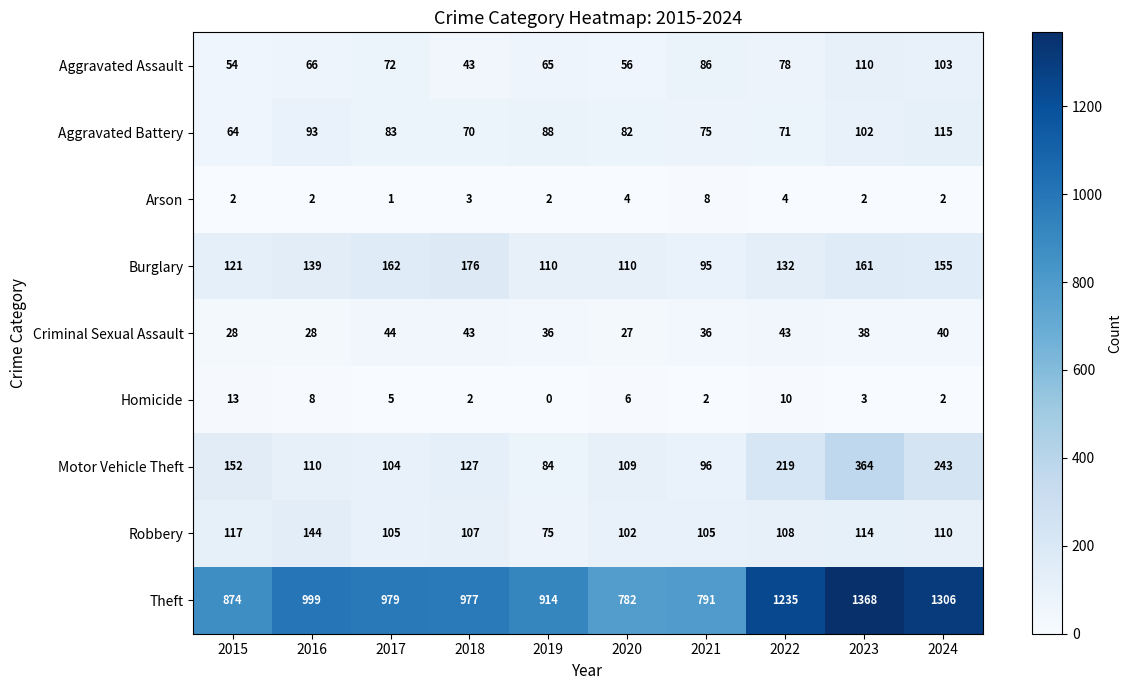

Which series has the largest total across all categories?

Theft